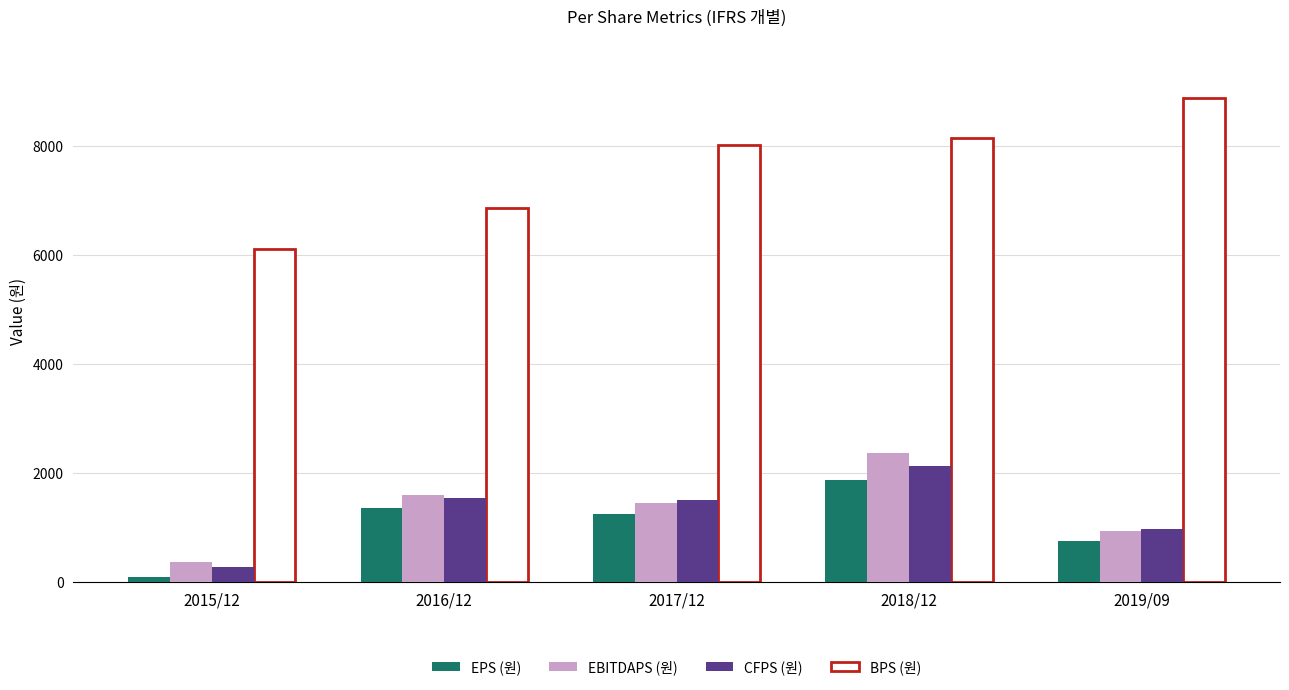

How many values in the EBITDAPS (원) series are below 1444?

2